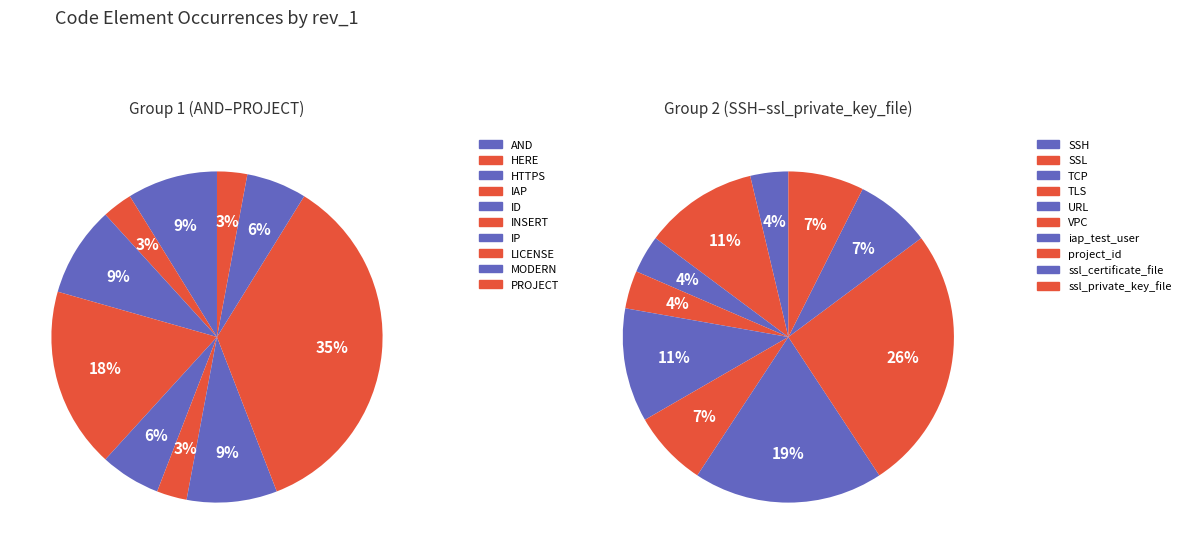

Does any single category account for the majority?

No